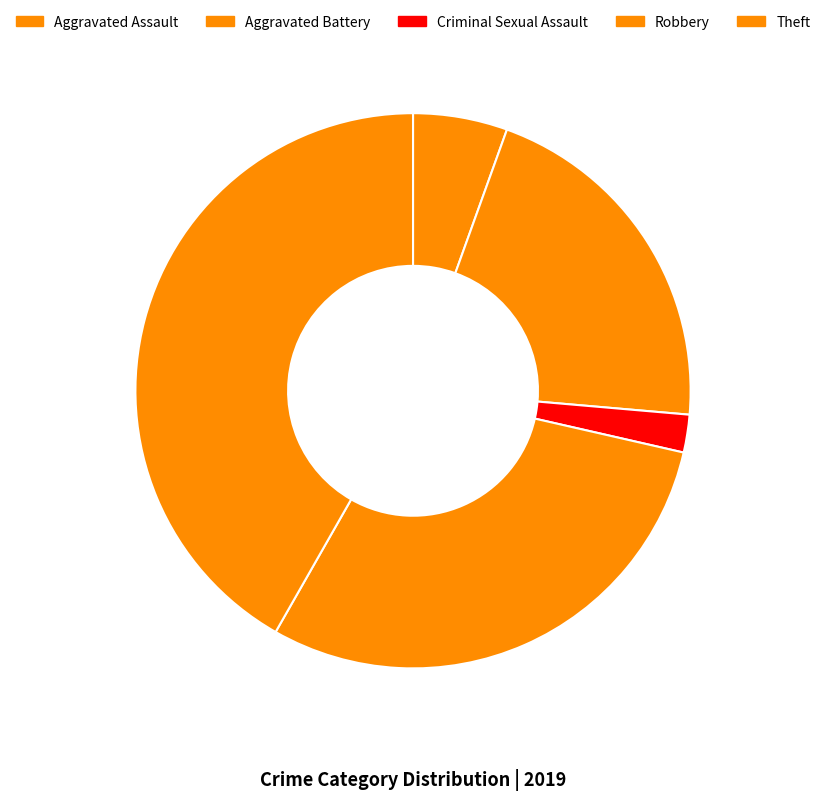

To the nearest percent, what portion does Aggravated Battery represent?

21%